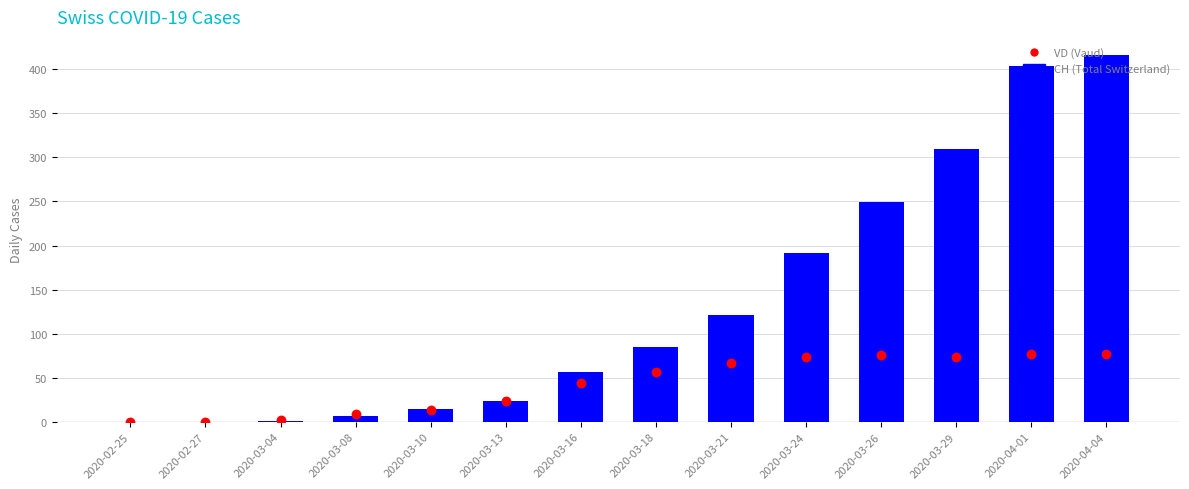

Which series reaches the minimum Y coordinate?

CH (Total Switzerland)